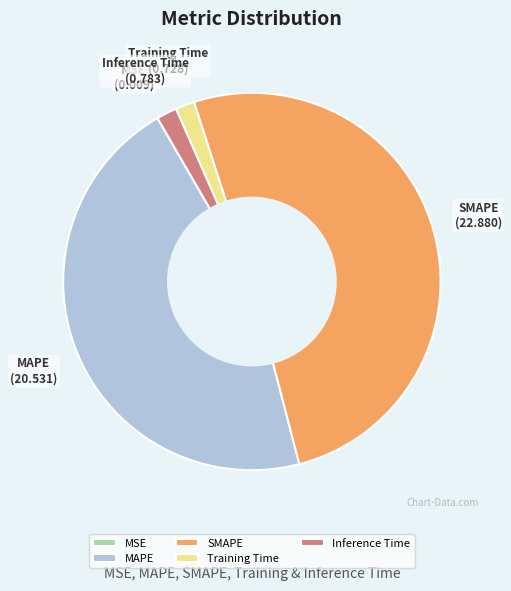

The SMAPE slice represents 46% of the pie. True or false?

False